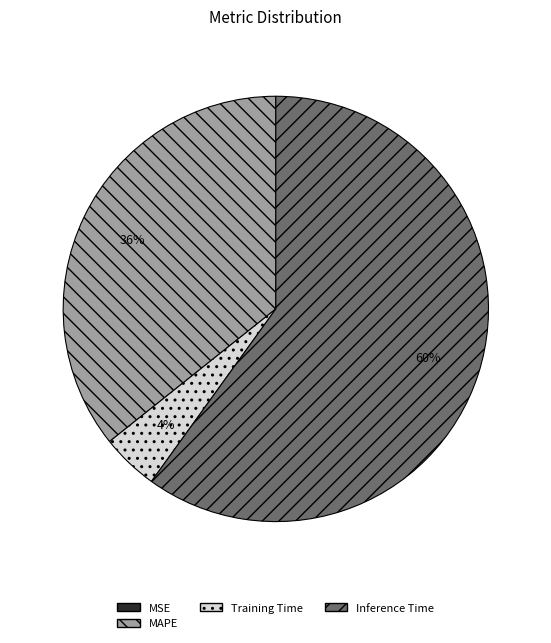

Is the sum of Inference Time and Training Time greater than half?

Yes